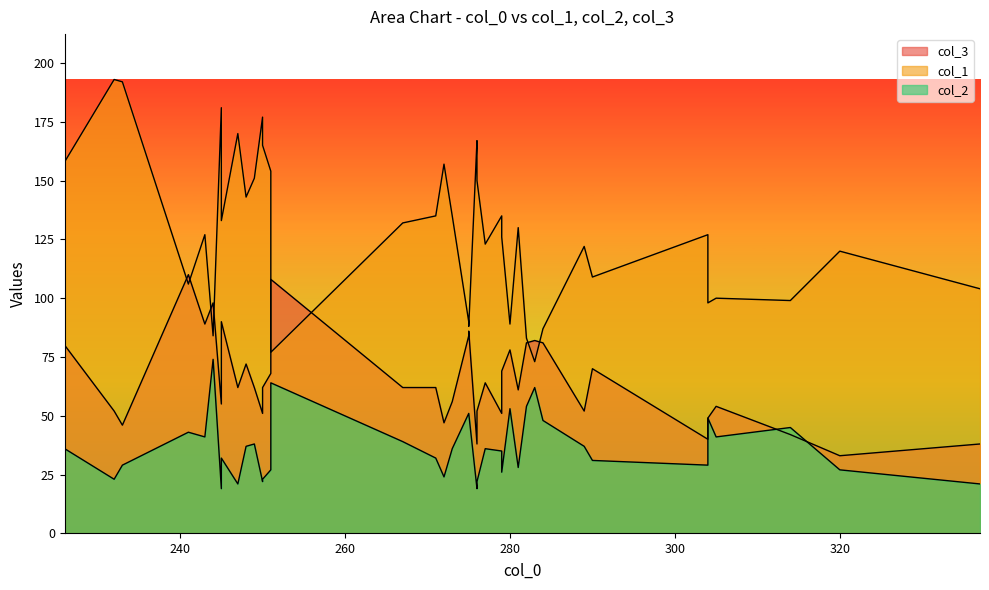

How many lines are shown in the chart?

3